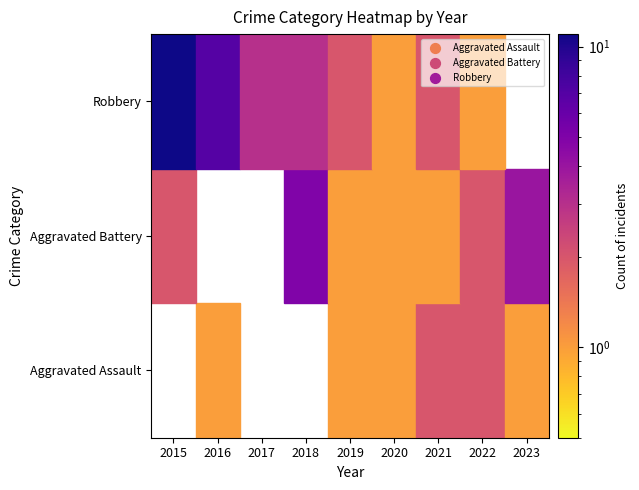

How many data points in Robbery are above 2?

4